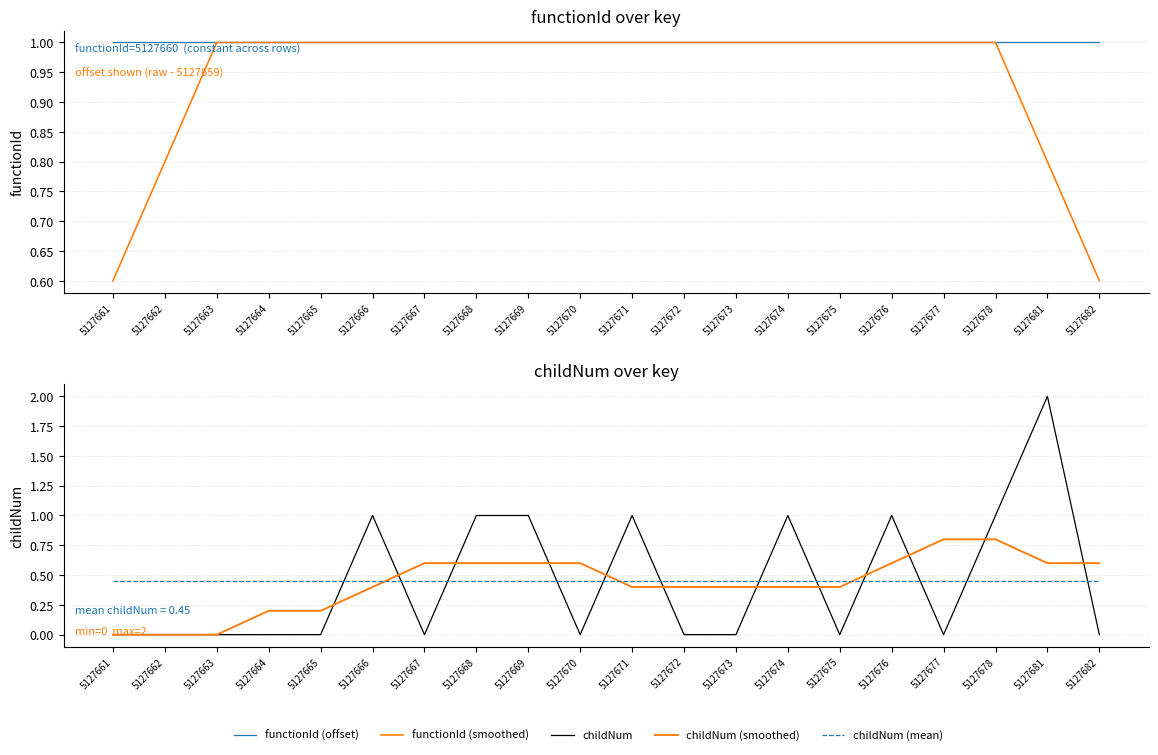

Which category has the lowest value across all series?

5127661